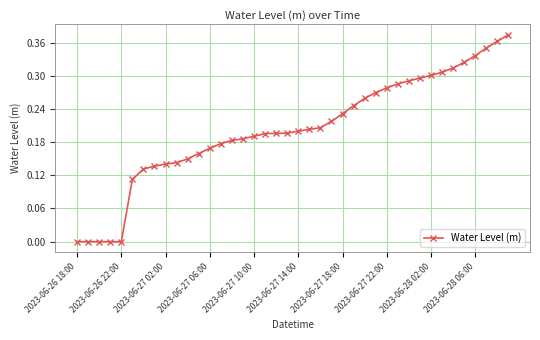

What is the sum of all values?

8.1